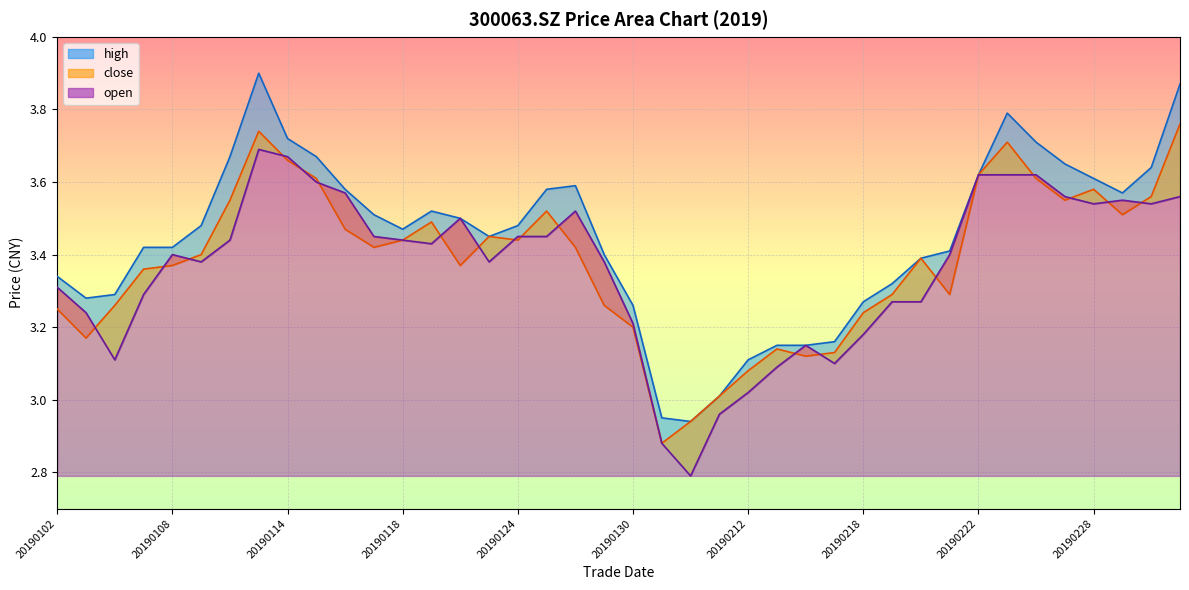

What is the smallest value displayed?

2.8